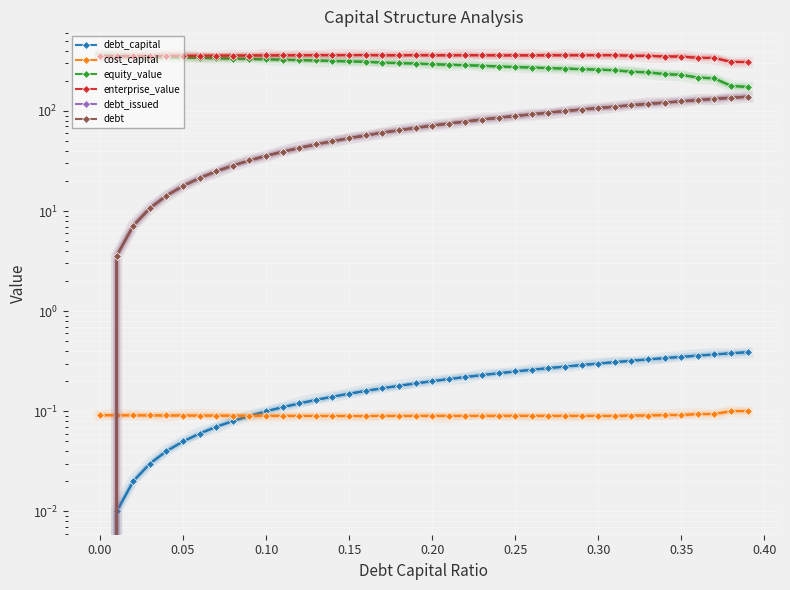

Between 0.20 and 11, which series saw the biggest shift?

debt_issued